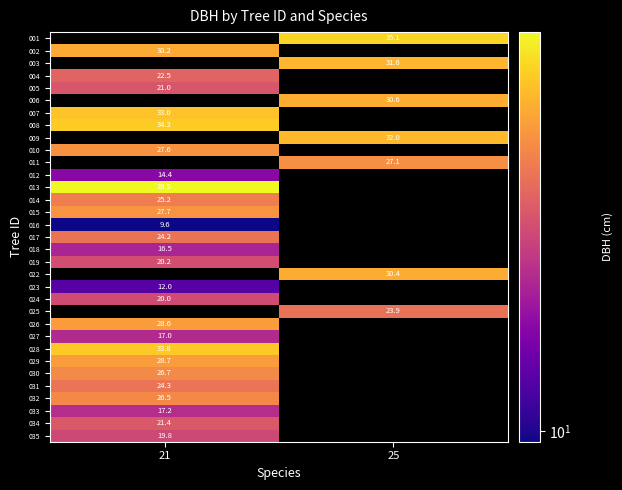

Is the value of 024 at 21 greater than the value of 032 at 21?

No